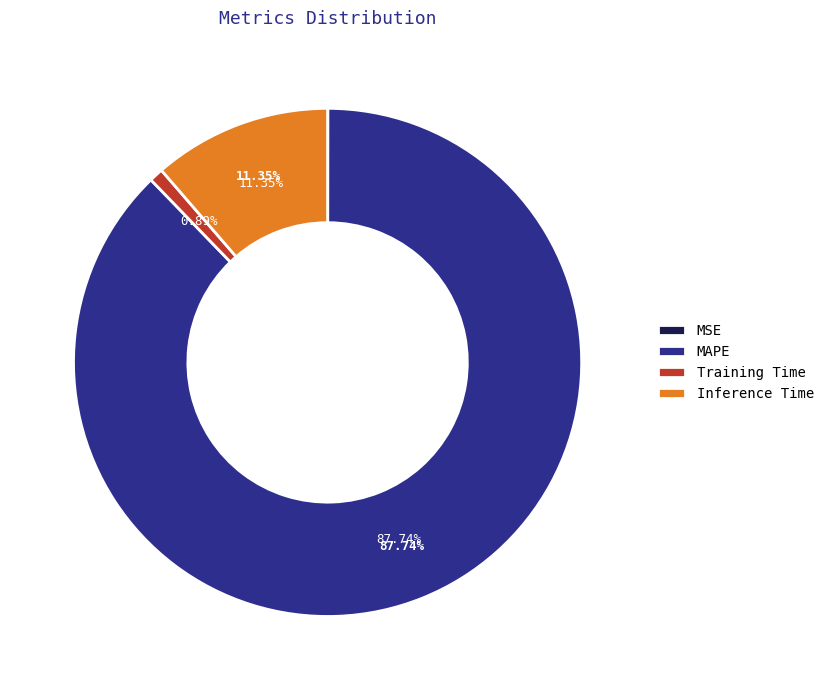

What is the change in value from MSE to Training Time?

+0.1